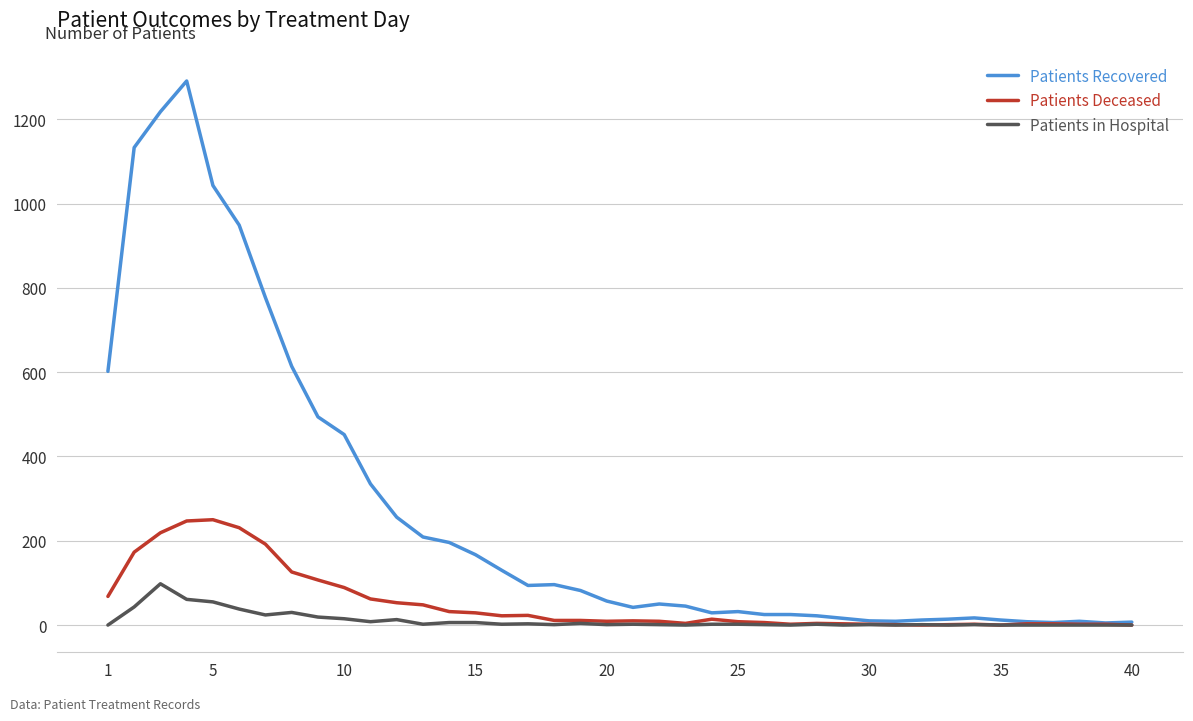

Which series has the largest total across all categories?

Patients Recovered